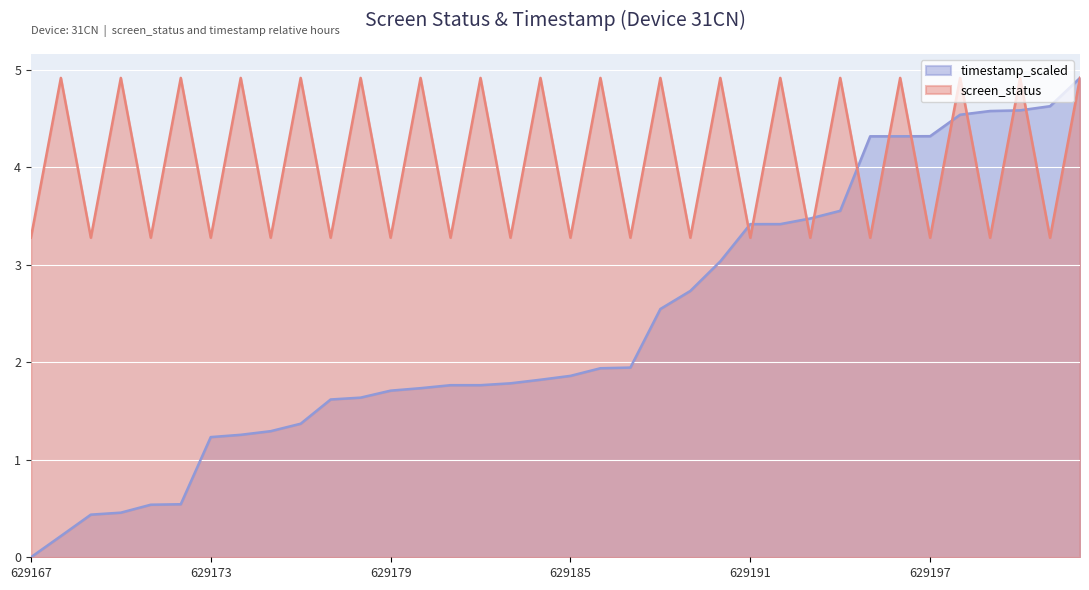

Reading right to left, what are all the values shown in this chart?

screen_status: 629202=4.9	629201=3.3	629200=4.9	629199=3.3	629198=4.9	629197=3.3	629196=4.9	629195=3.3	629194=4.9	629193=3.3	629192=4.9	629191=3.3	629190=4.9	629189=3.3	629188=4.9	629187=3.3	629186=4.9	629185=3.3	629184=4.9	629183=3.3	629182=4.9	629181=3.3	629180=4.9	629179=3.3	629178=4.9	629177=3.3	629176=4.9	629175=3.3	629174=4.9	629173=3.3	629172=4.9	629171=3.3	629170=4.9	629169=3.3	629168=4.9	629167=3.3
timestamp_scaled: 629202=4.9	629201=4.6	629200=4.6	629199=4.6	629198=4.5	629197=4.3	629196=4.3	629195=4.3	629194=3.6	629193=3.5	629192=3.4	629191=3.4	629190=3.0	629189=2.7	629188=2.5	629187=1.9	629186=1.9	629185=1.9	629184=1.8	629183=1.8	629182=1.8	629181=1.8	629180=1.7	629179=1.7	629178=1.6	629177=1.6	629176=1.4	629175=1.3	629174=1.3	629173=1.2	629172=0.5	629171=0.5	629170=0.5	629169=0.4	629168=0.2	629167=0.0